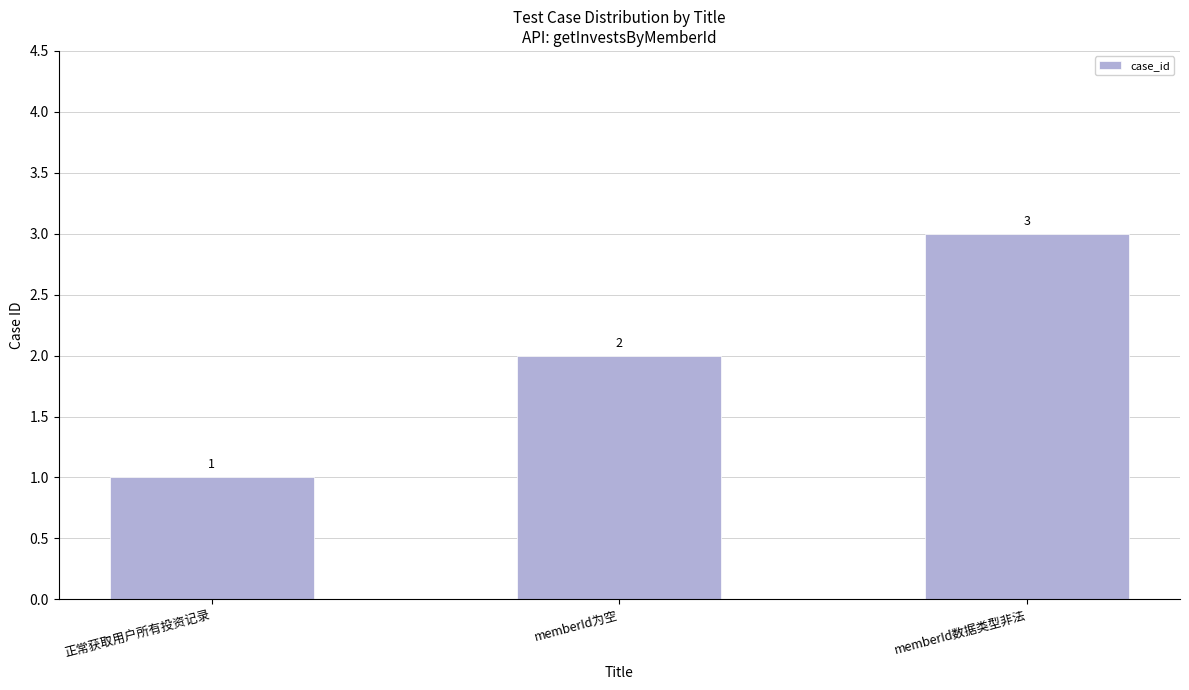

What position from the left is memberId为空?

2